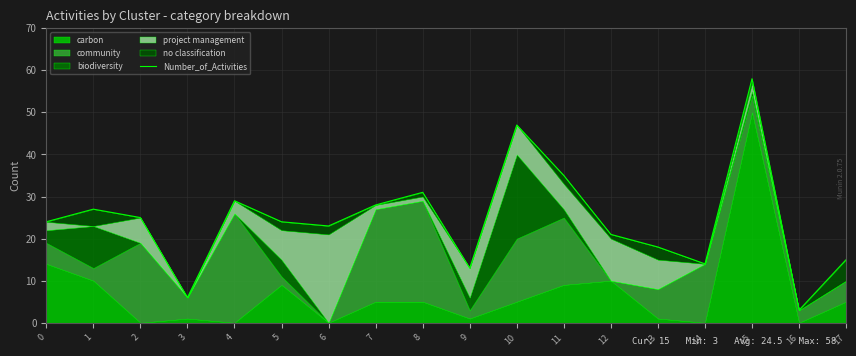

What is the difference between the maximum and second lowest values?

52